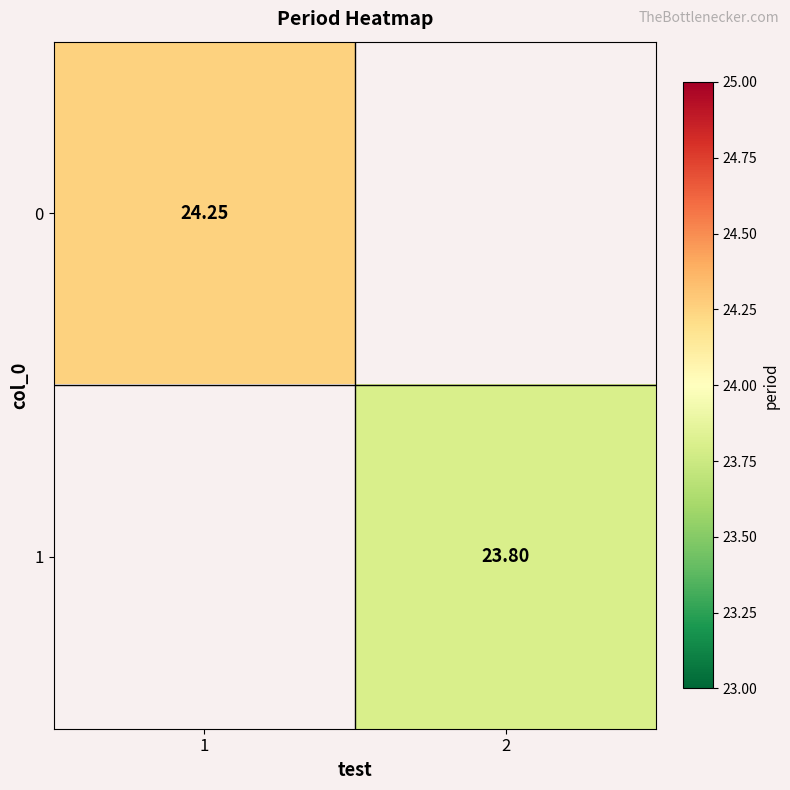

Which category has the highest value across all series?

1